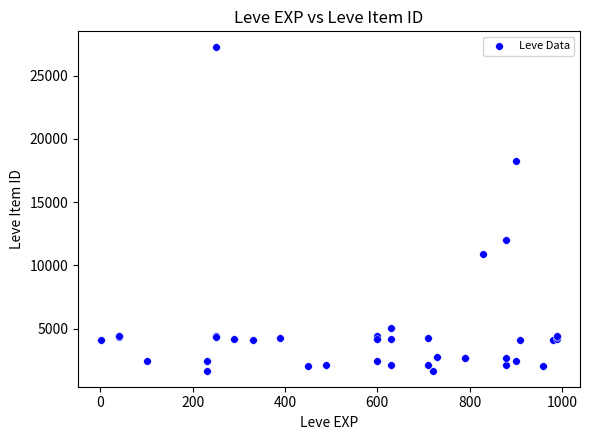

What Y value in the scatter plot is closest to 14448?

12018